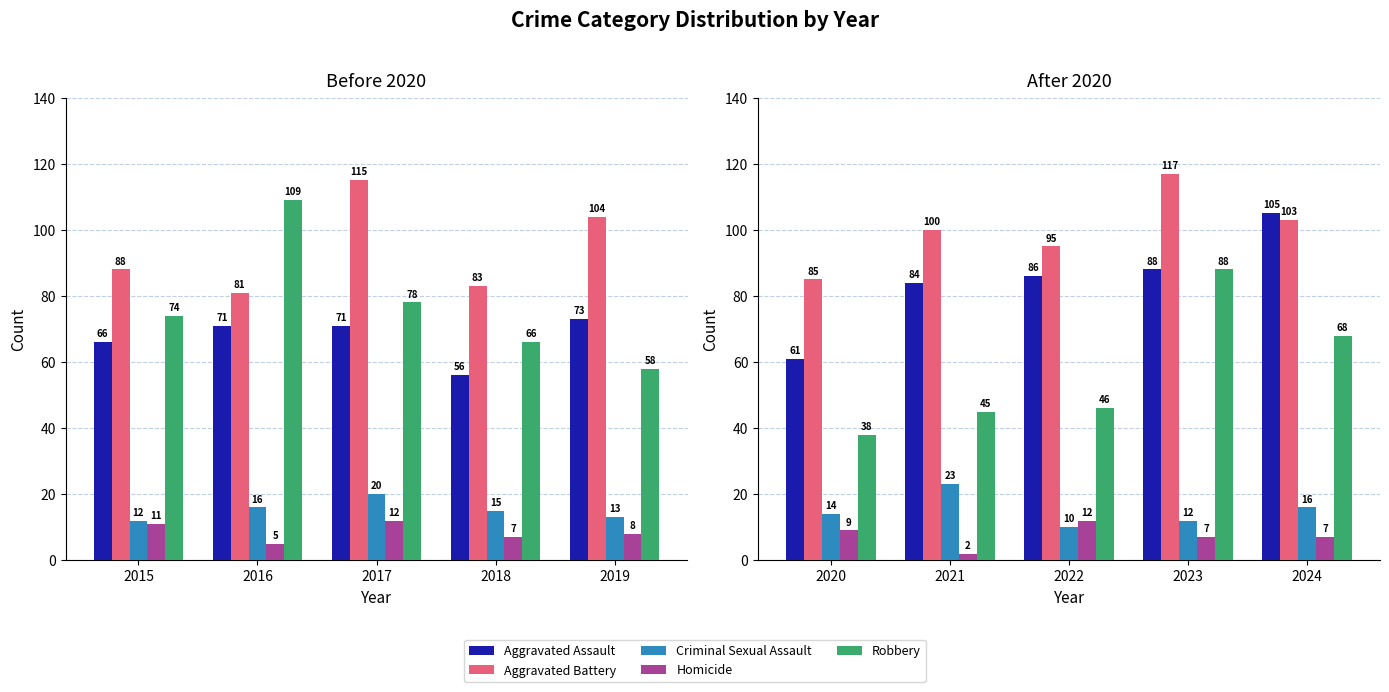

True or false: Robbery has a value of 41 at 2023.

False